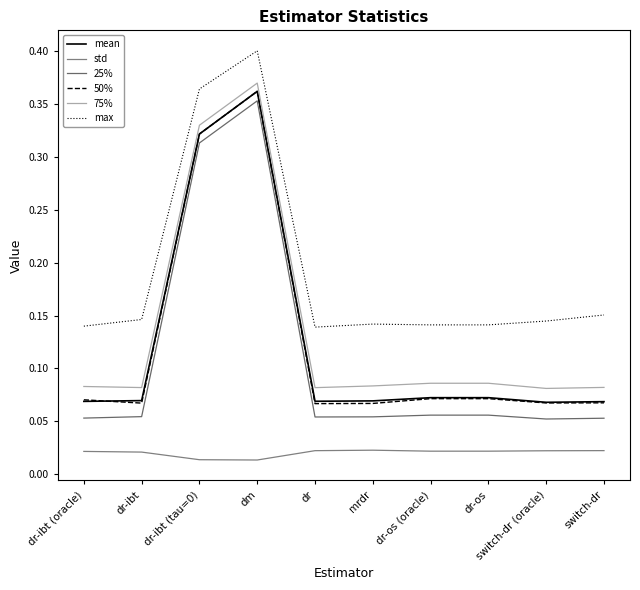

Is the value of mean at dr-ibt (tau=0) greater than the value of 50% at dr-os?

Yes